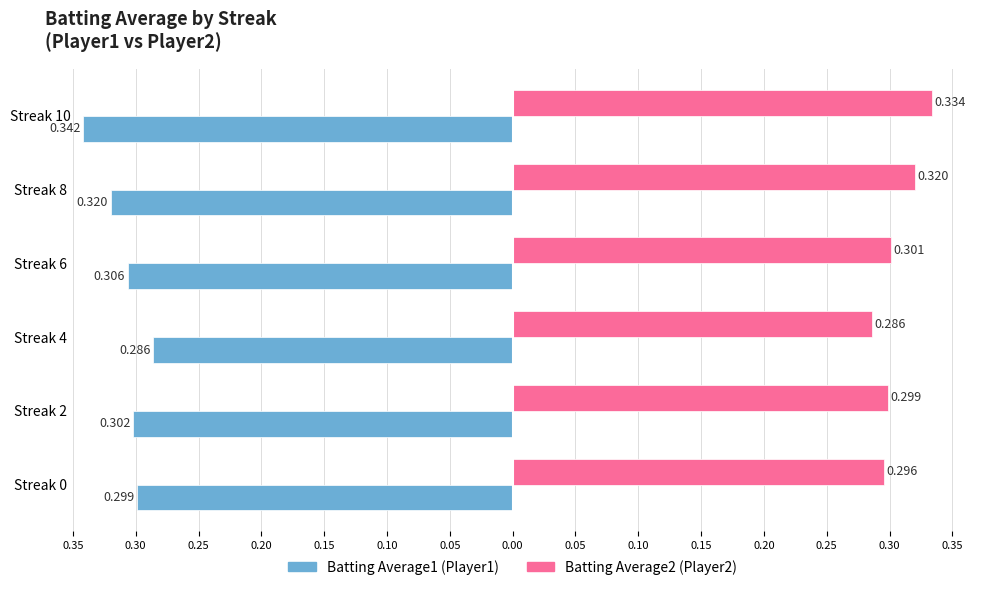

The value of Batting Average2 at Streak 4 is 0.4. True or false?

False